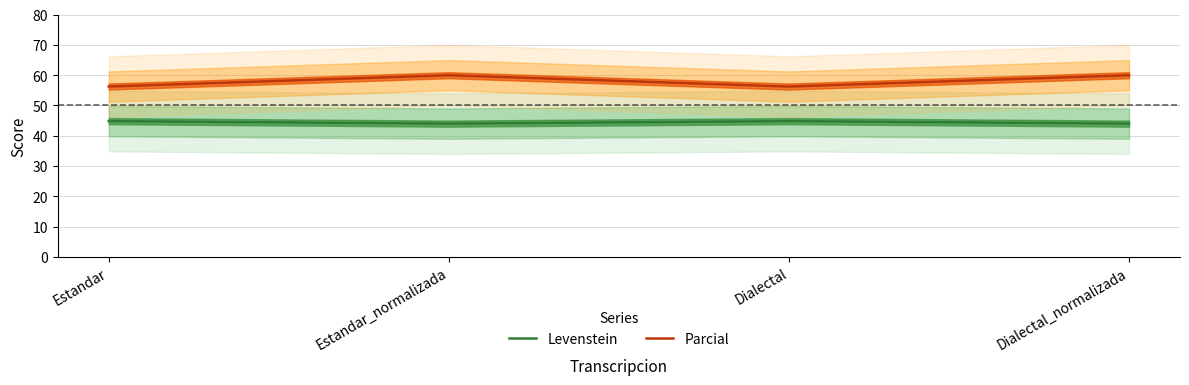

Rank the series by their maximum value, from lowest to highest.

Levenstein, Parcial